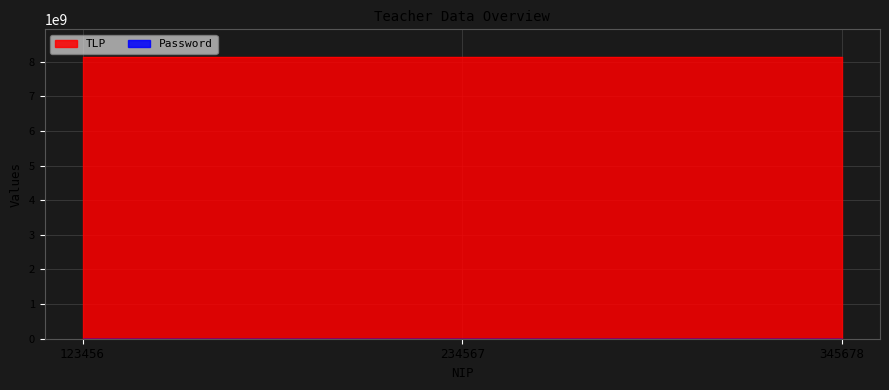

What are all the series names shown in the legend?

TLP, Password